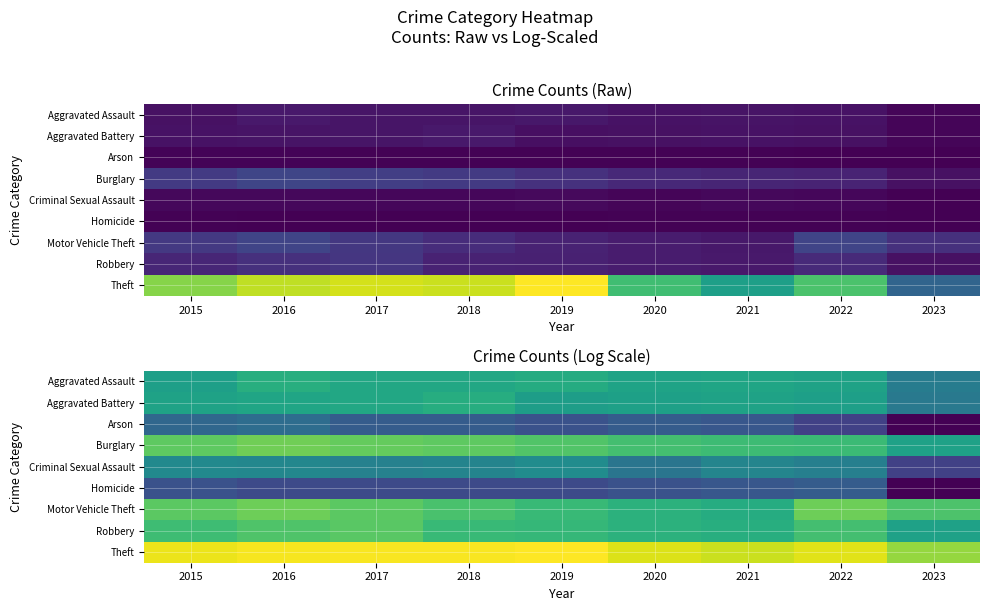

At which category does the chart reach its minimum across all series?

2023